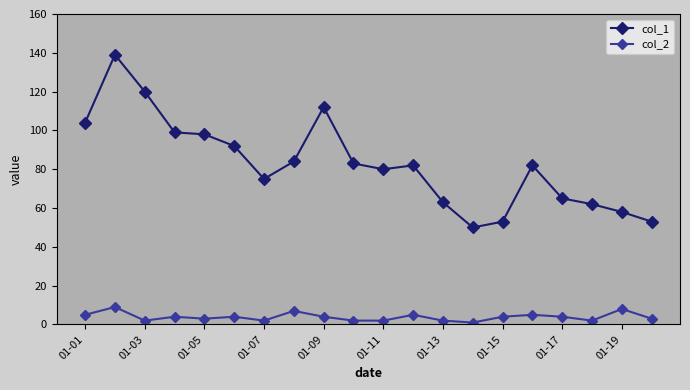

At how many categories does at least one series exceed 35?

20